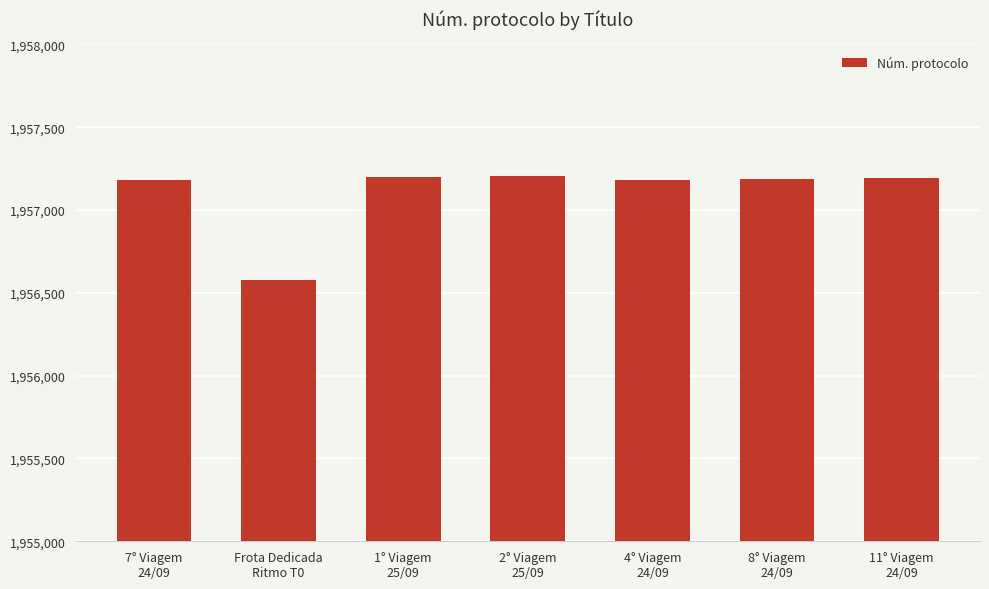

What is the smallest value displayed?

1956575